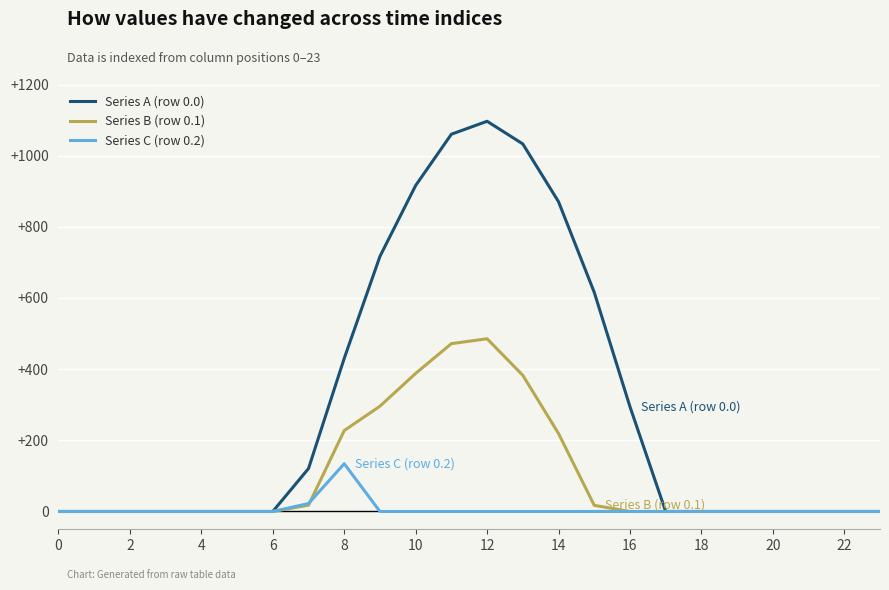

Which series has the largest range (max minus min)?

Series A (row 0.0)